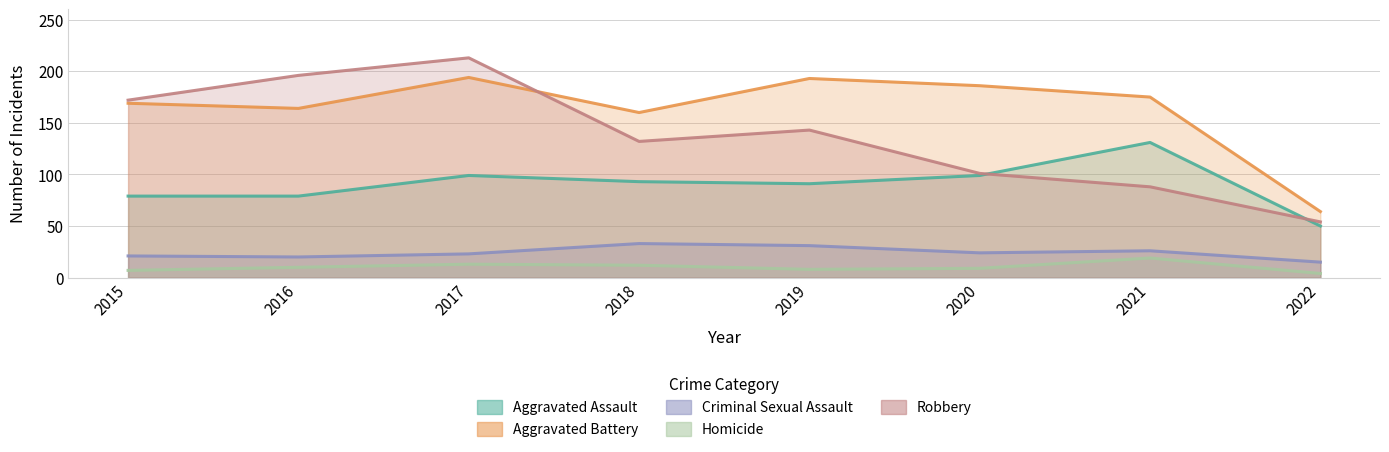

What is the difference between the second highest and second lowest values in the Aggravated Assault series?

20